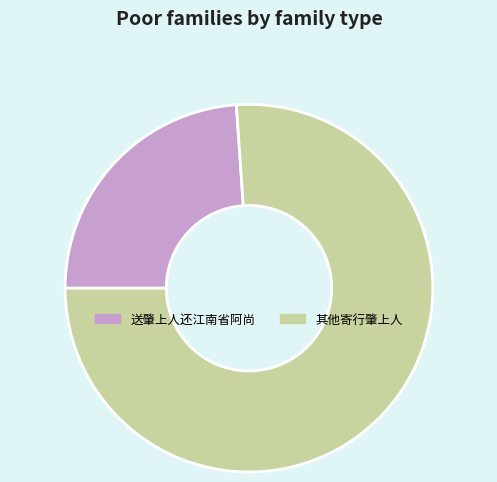

How many segments does this pie chart have?

2